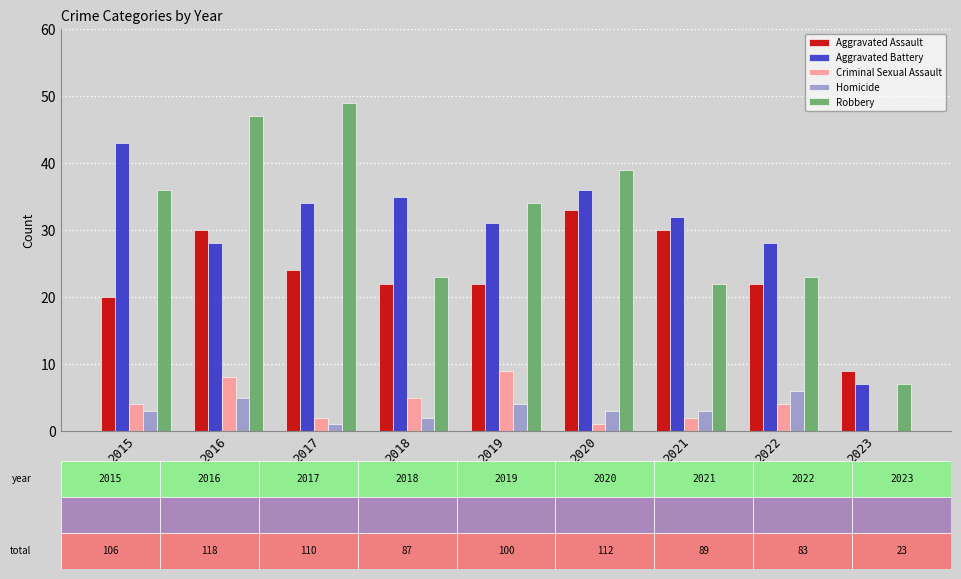

The value of Criminal Sexual Assault at 2018 is 5. True or false?

True